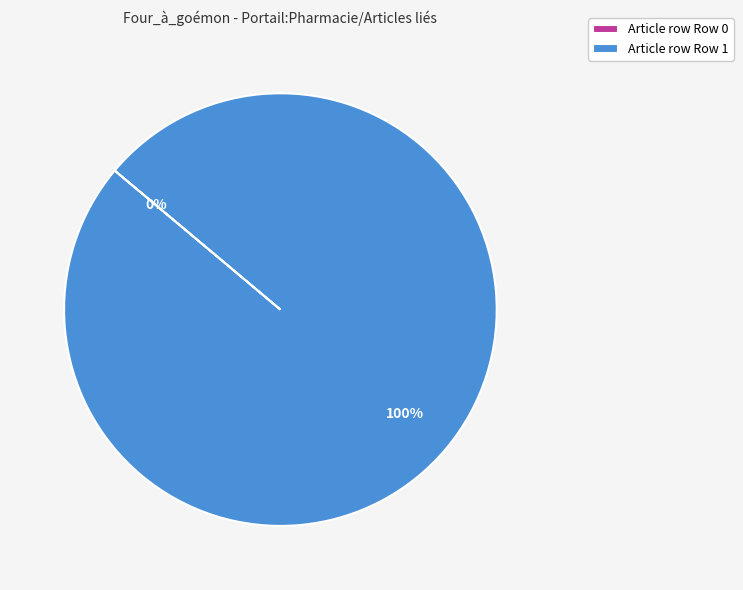

Which slice represents more than half of the pie?

Row 1